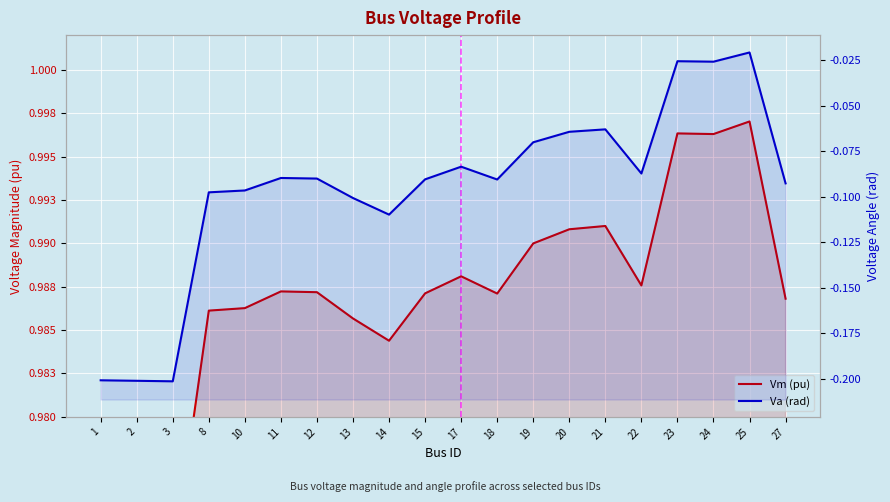

Which series has the widest spread of values?

Va (rad)